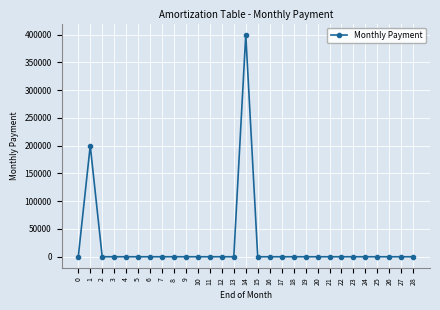

At which category does the chart reach its peak across all series?

14